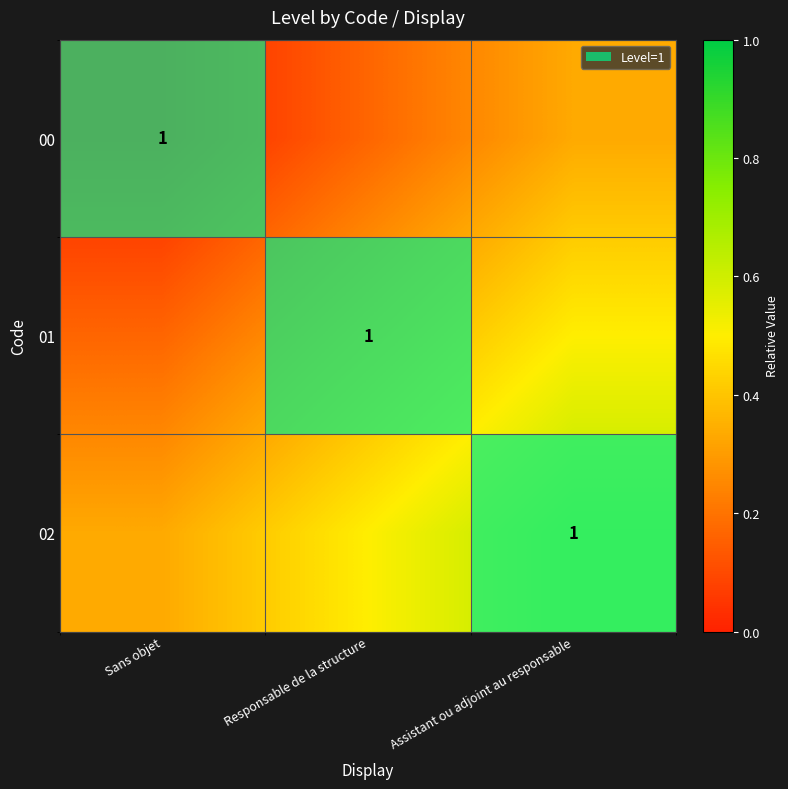

What is the sum of all 02 values?

1.5